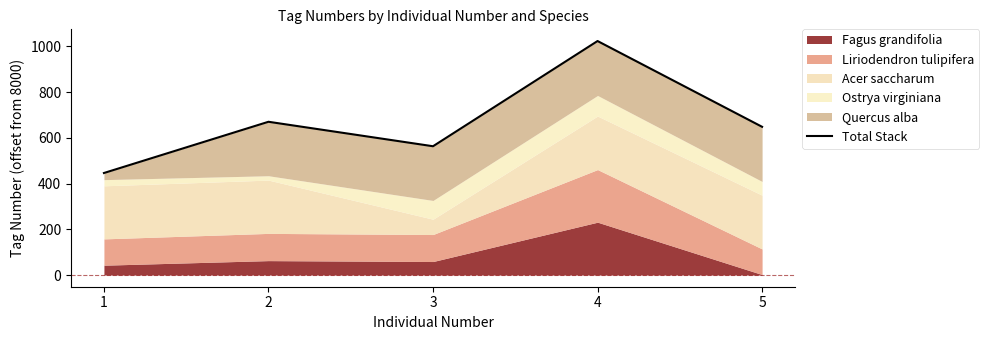

True or false: there are more than 2 points higher than both neighbors.

False